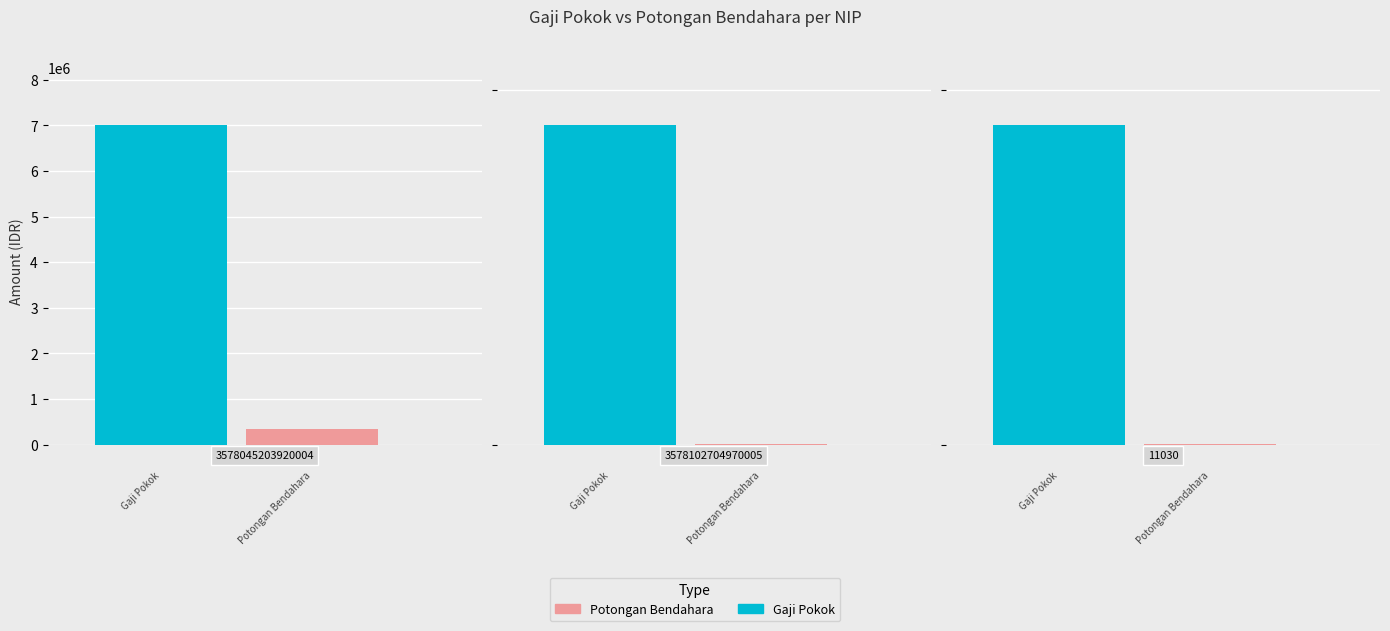

How many distinct data groups are displayed?

2